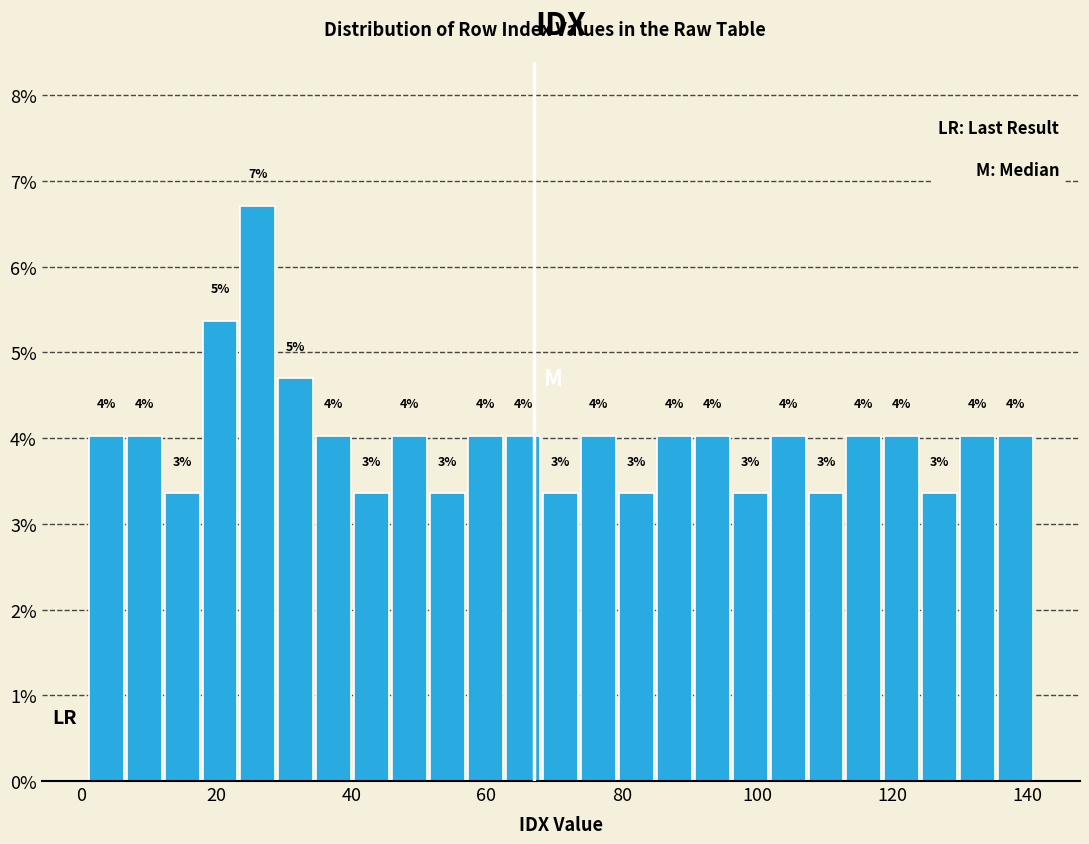

Read against the x-axis, roughly where is the centre of the tallest bar?

26